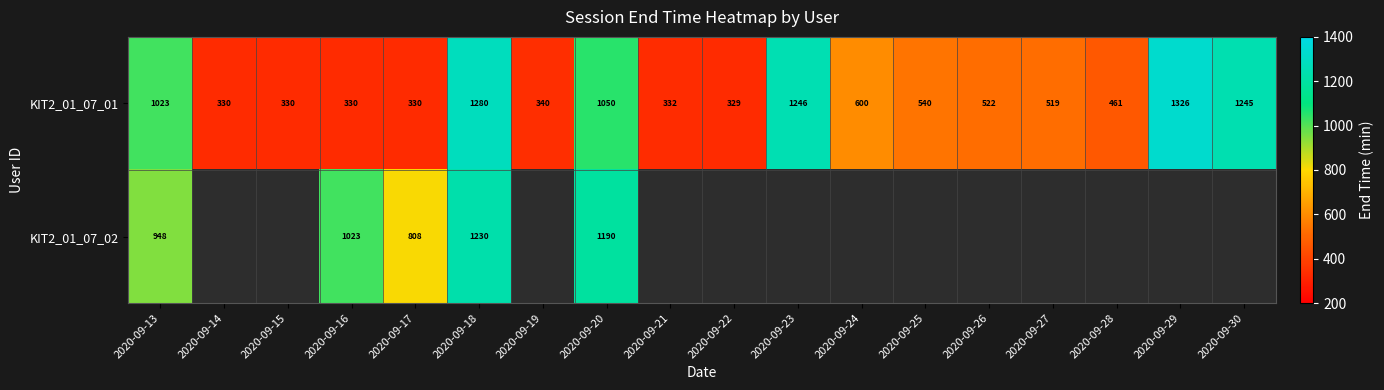

How many distinct data groups are displayed?

2